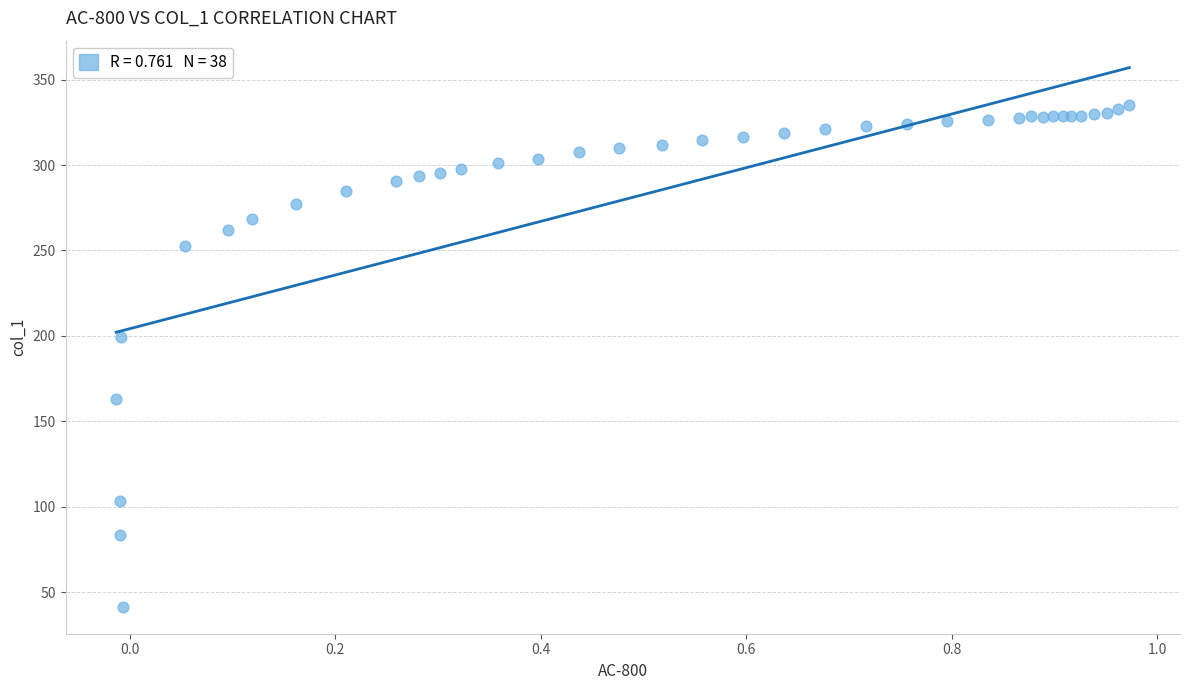

What Y value in the scatter plot is closest to 188?

199.5